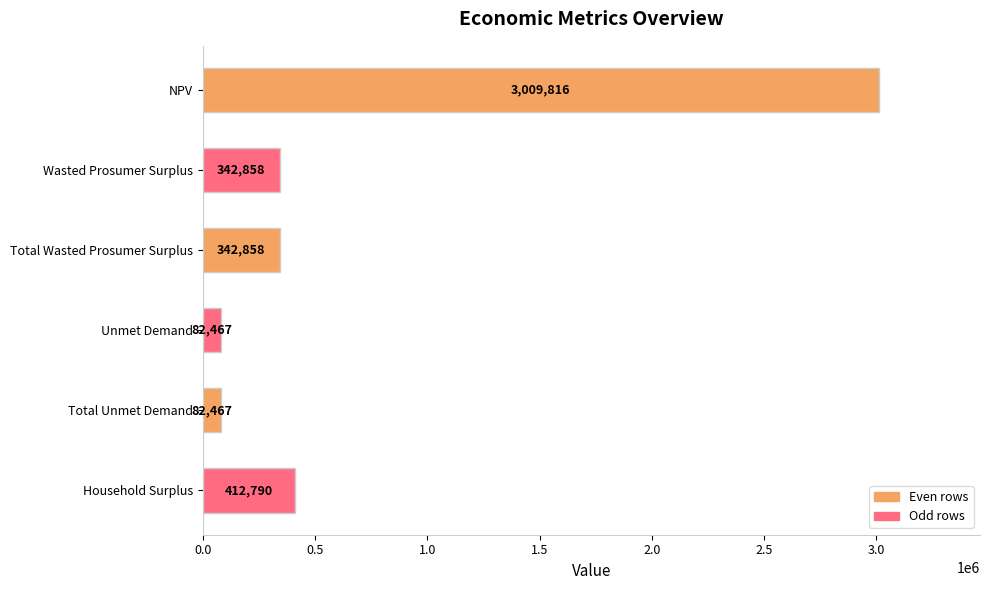

The value at Total Unmet Demand is 82466.9. True or false?

True